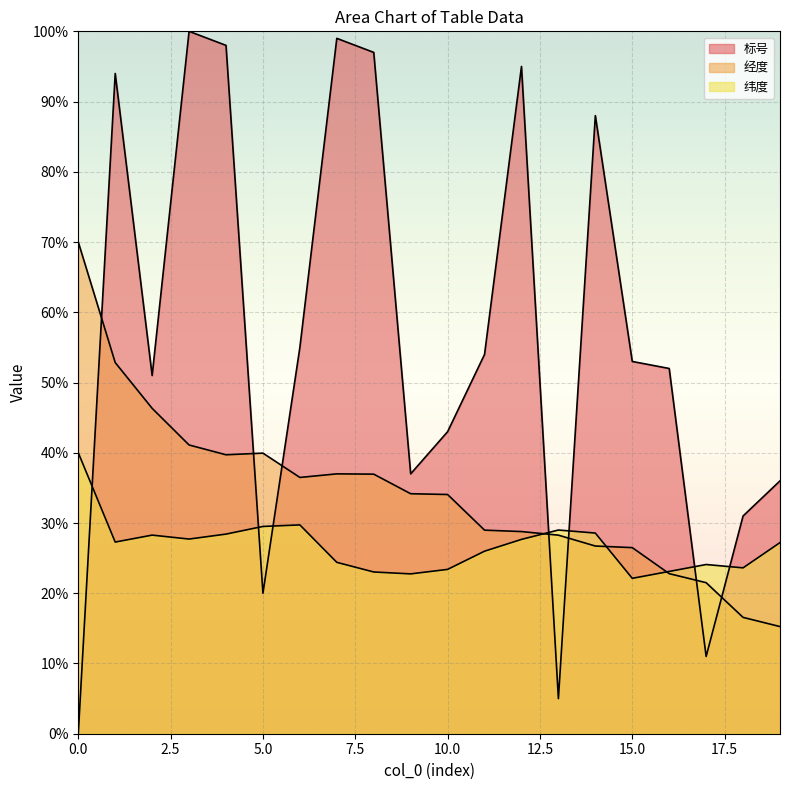

The value of 纬度 at 13 is 7.5. True or false?

False